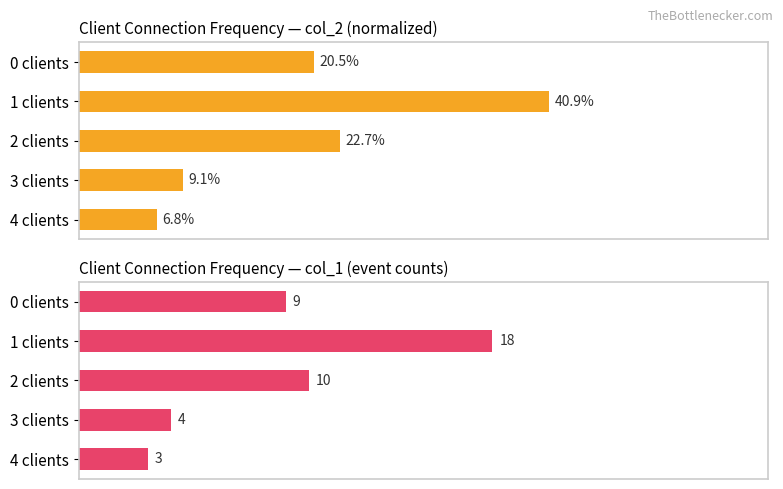

At how many categories does at least one series exceed 24?

1